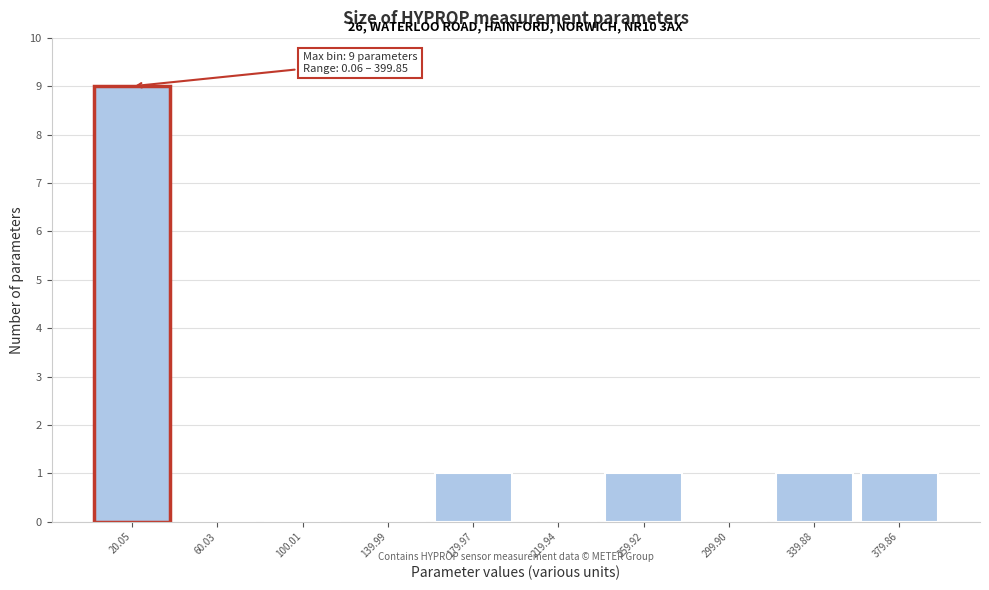

Which range on the x-axis has the tallest bar?

0 to 40